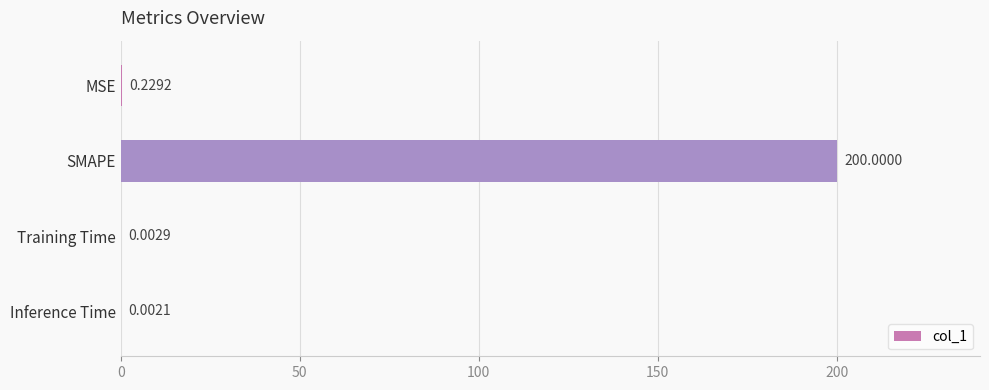

What is the change in value from SMAPE to Training Time?

-200.0